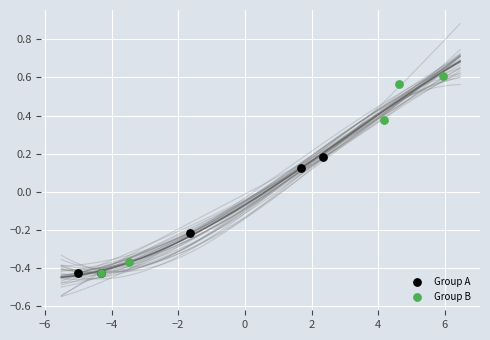

Which series has the largest Y range (max minus min)?

Group B